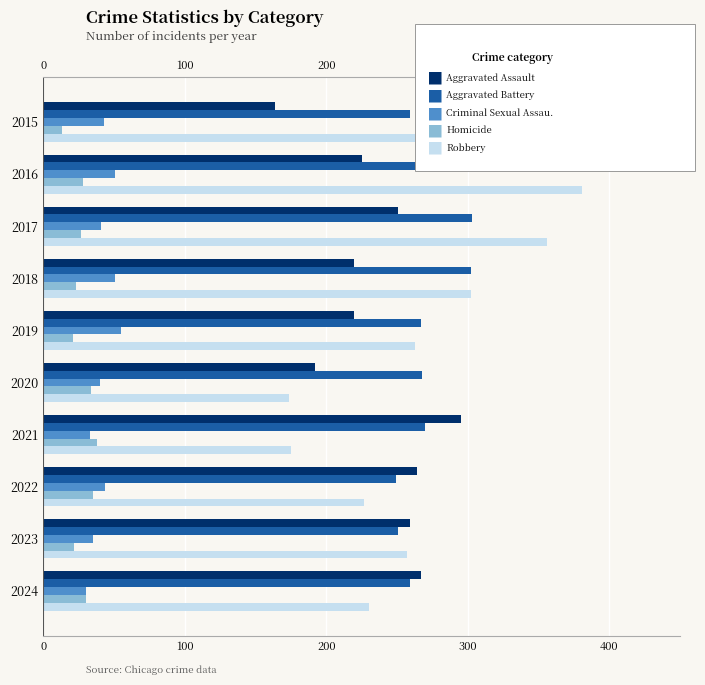

What is the value of the Criminal Sexual Assault bar at the 7th from the left?

33